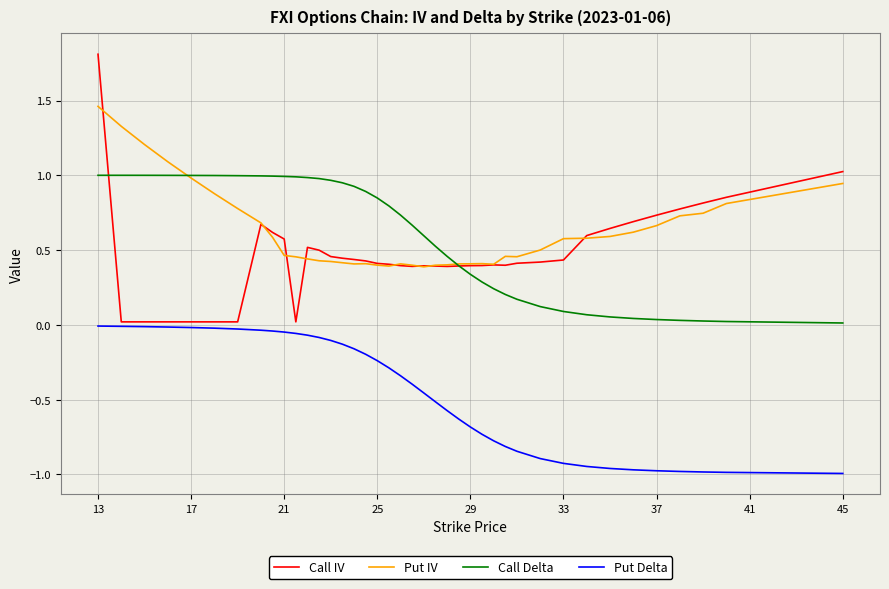

True or false: Put IV and Put Delta intersect in this chart.

False